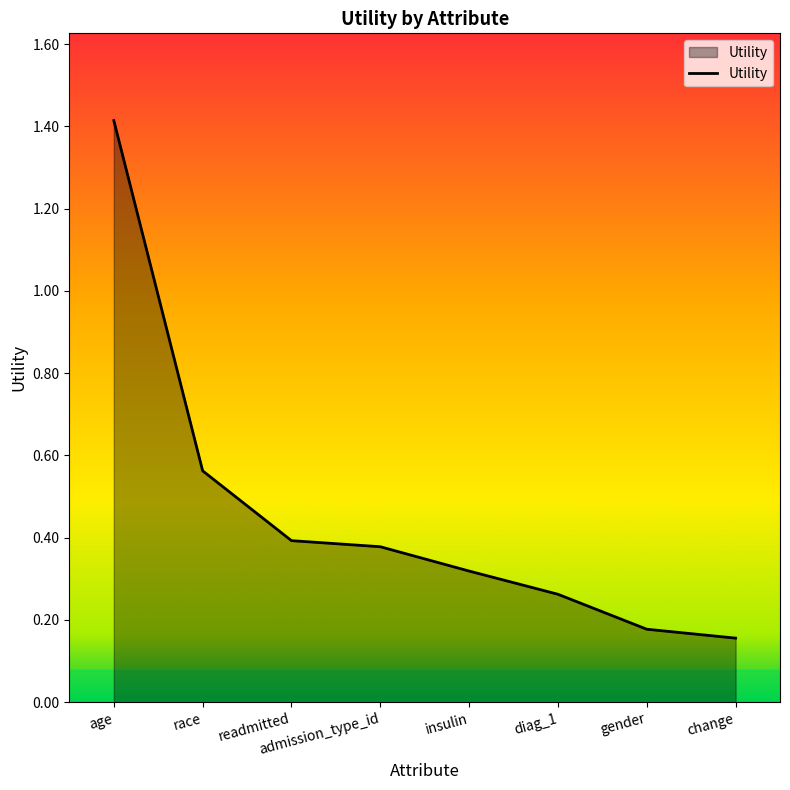

What position from the right is admission_type_id?

5